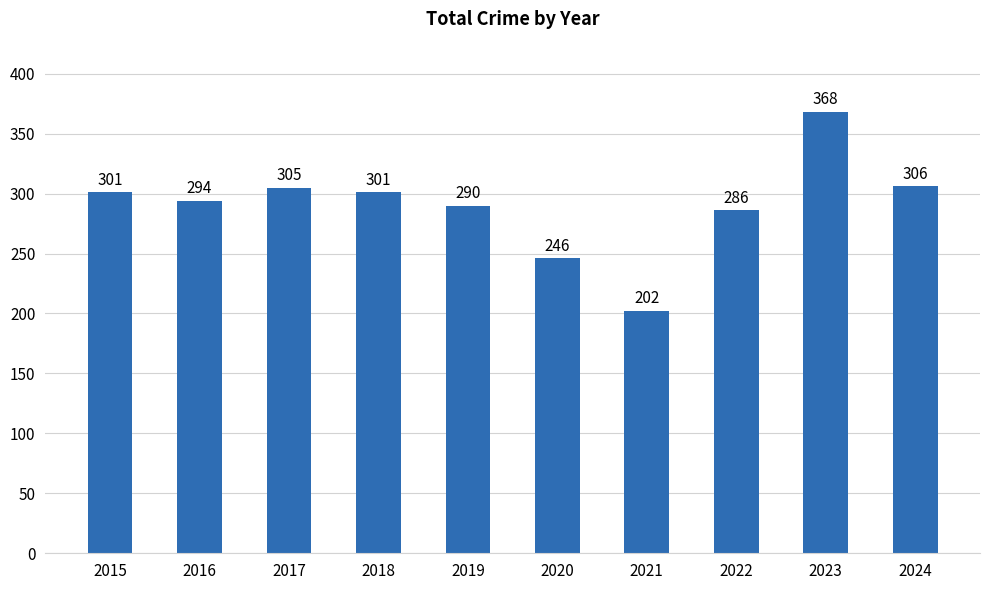

What is the sum of the values at 2017 and 2018?

606